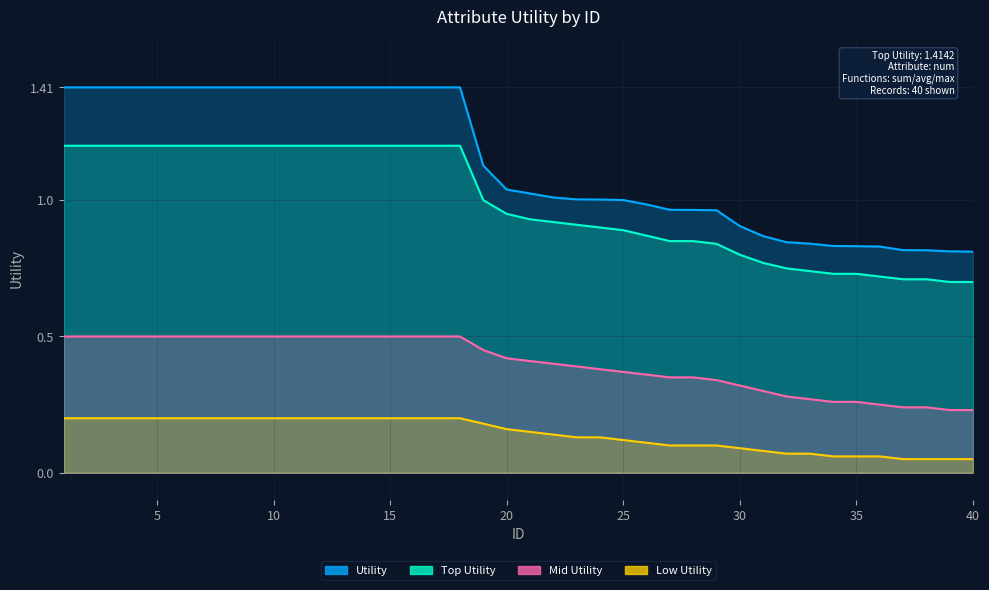

What is the value of the Utility point at the 37th from the left?

0.8